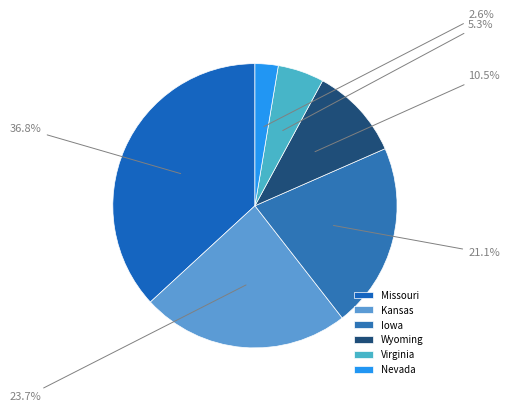

Rank the categories by value from highest to lowest.

Missouri, Kansas, Iowa, Wyoming, Virginia, Nevada